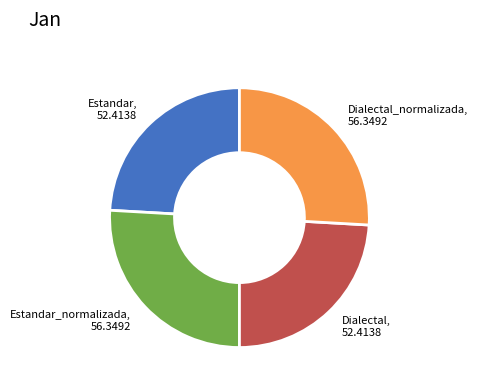

Does any single category account for the majority?

No